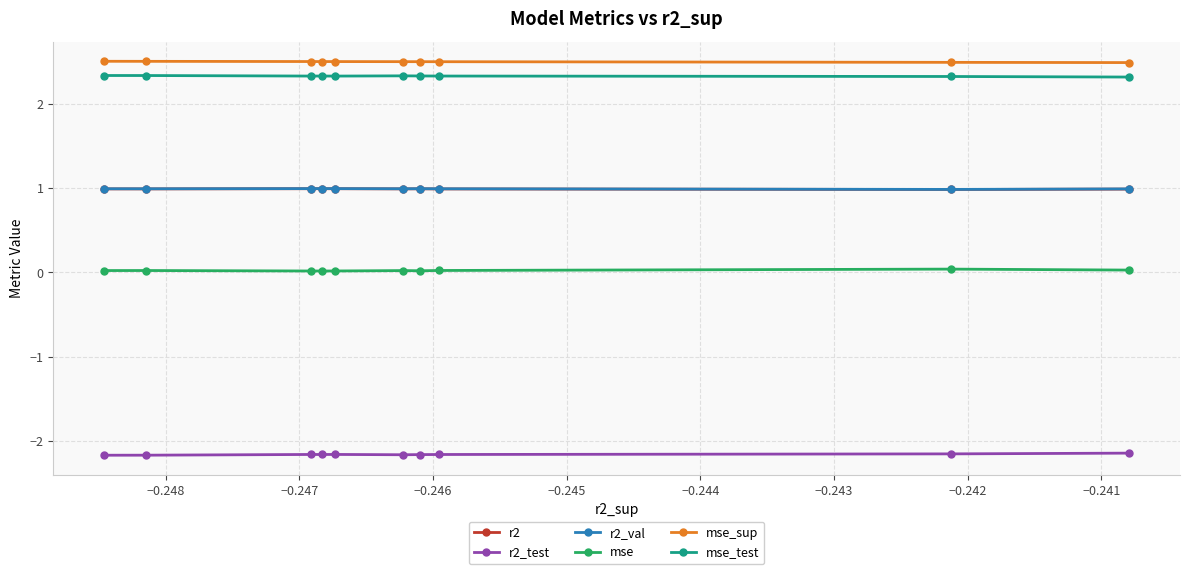

What is the lowest value of the r2_test series?

-2.2